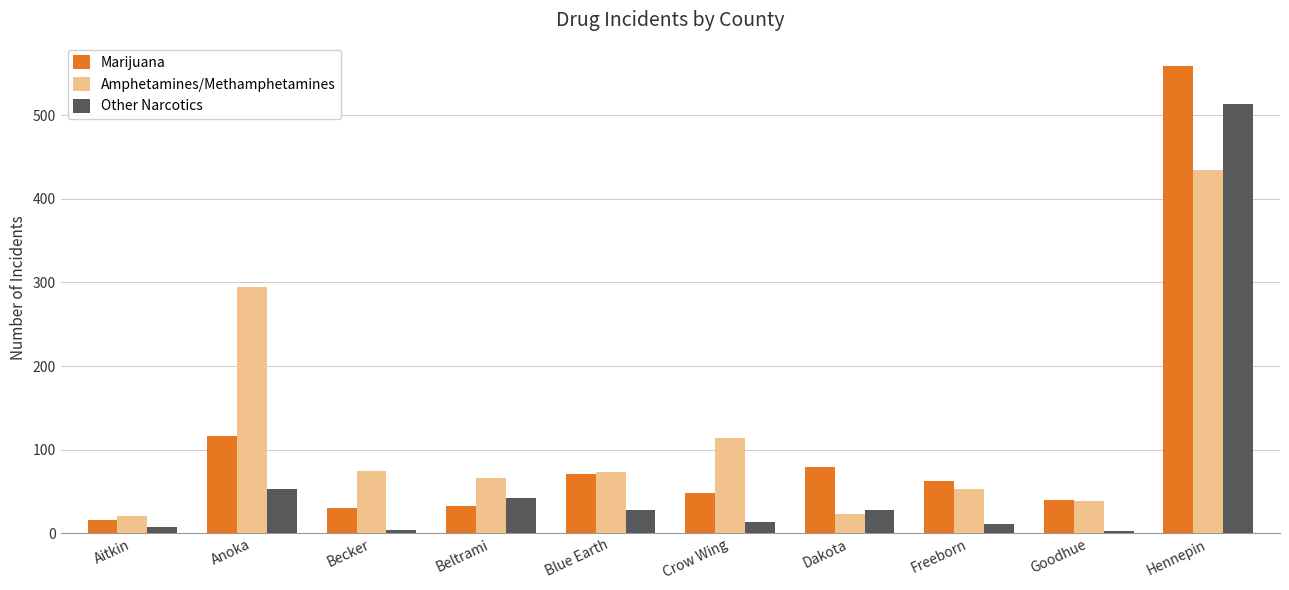

At how many categories does at least one series exceed 326?

1